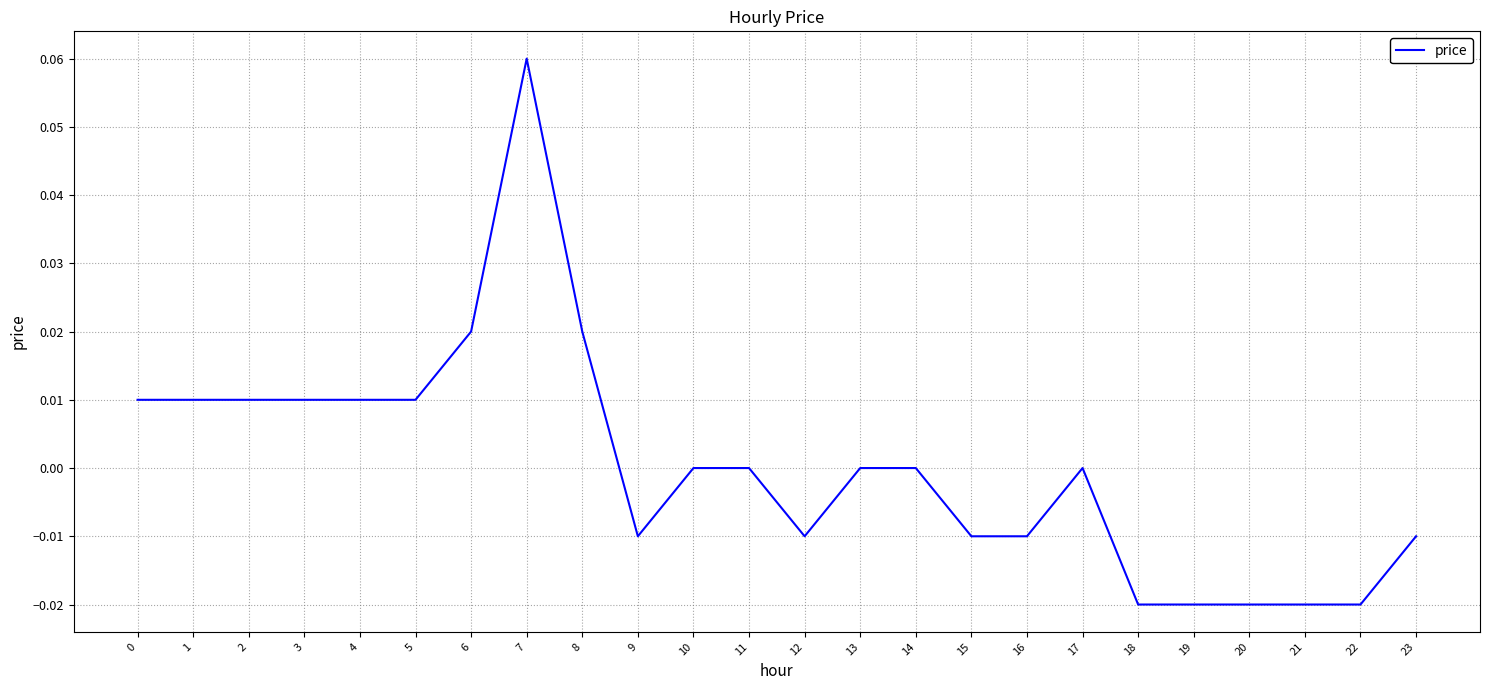

Is it true that the value at 22 is -0.0?

True